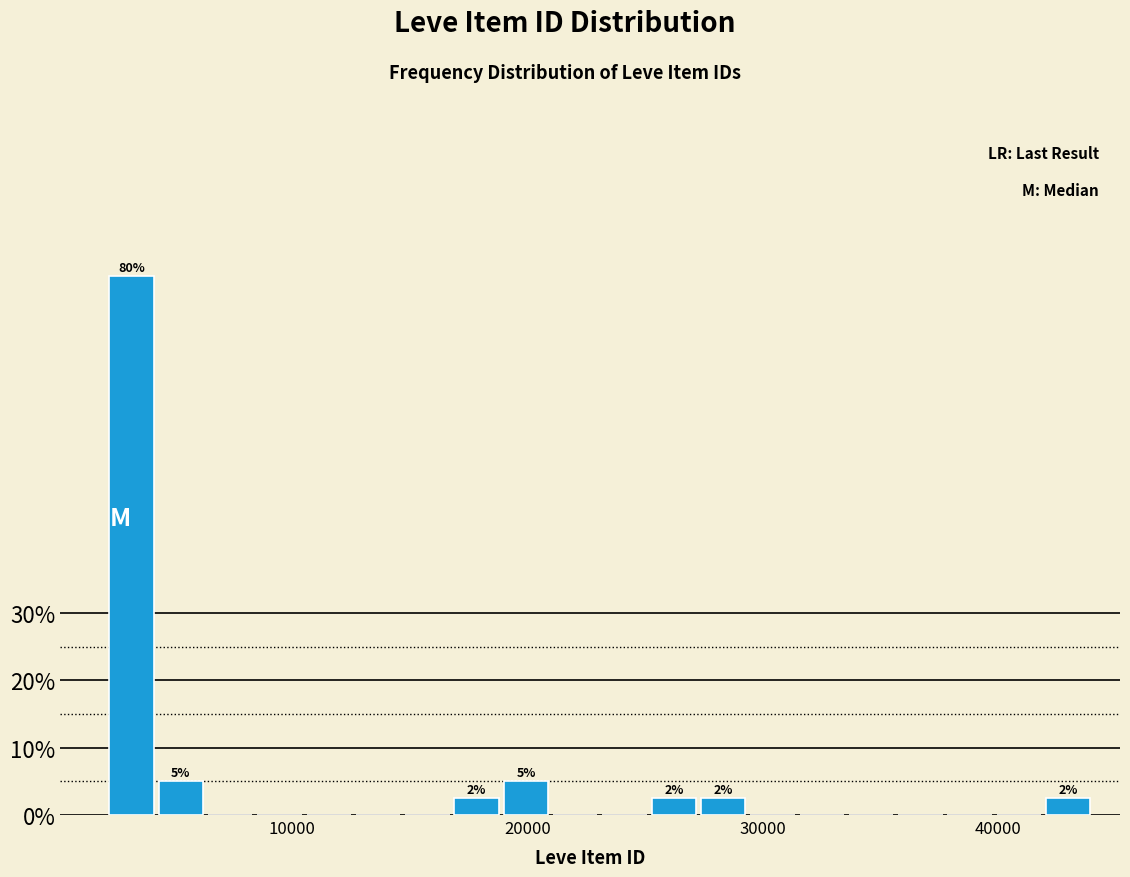

Read against the x-axis, roughly where is the centre of the tallest bar?

3000